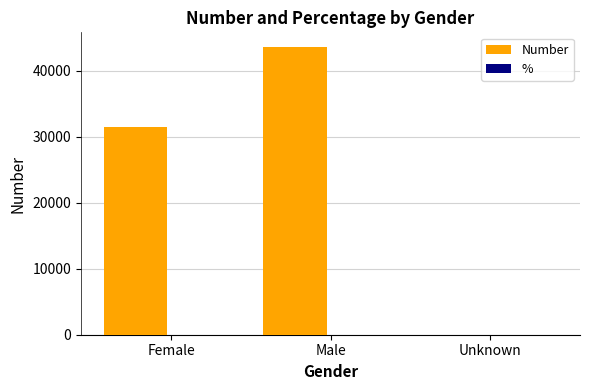

The Number series shows 31476.0 at Female. True or false?

True